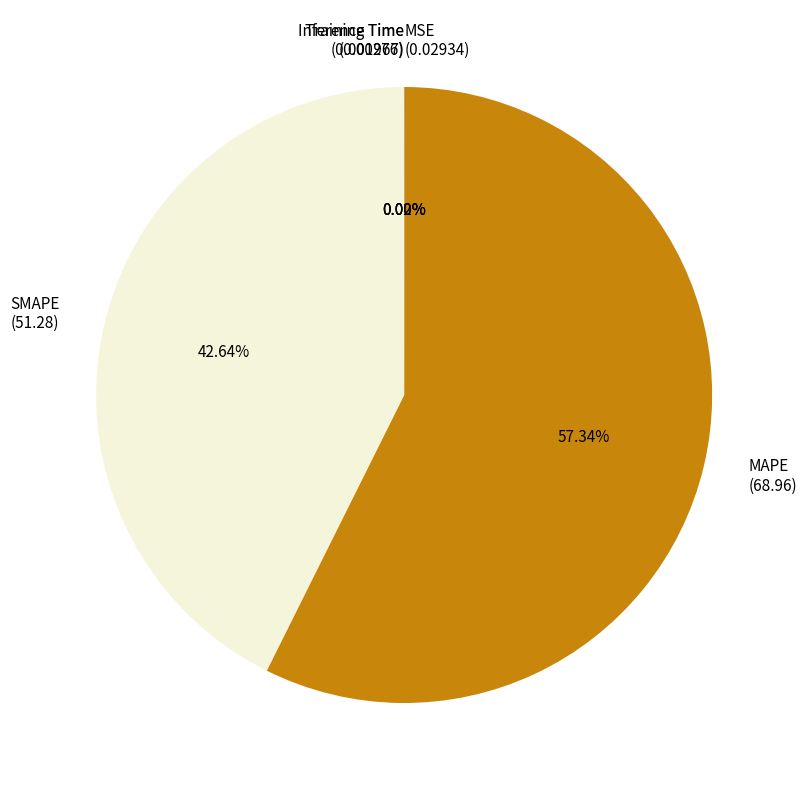

To the nearest percent, what portion does MAPE represent?

57%